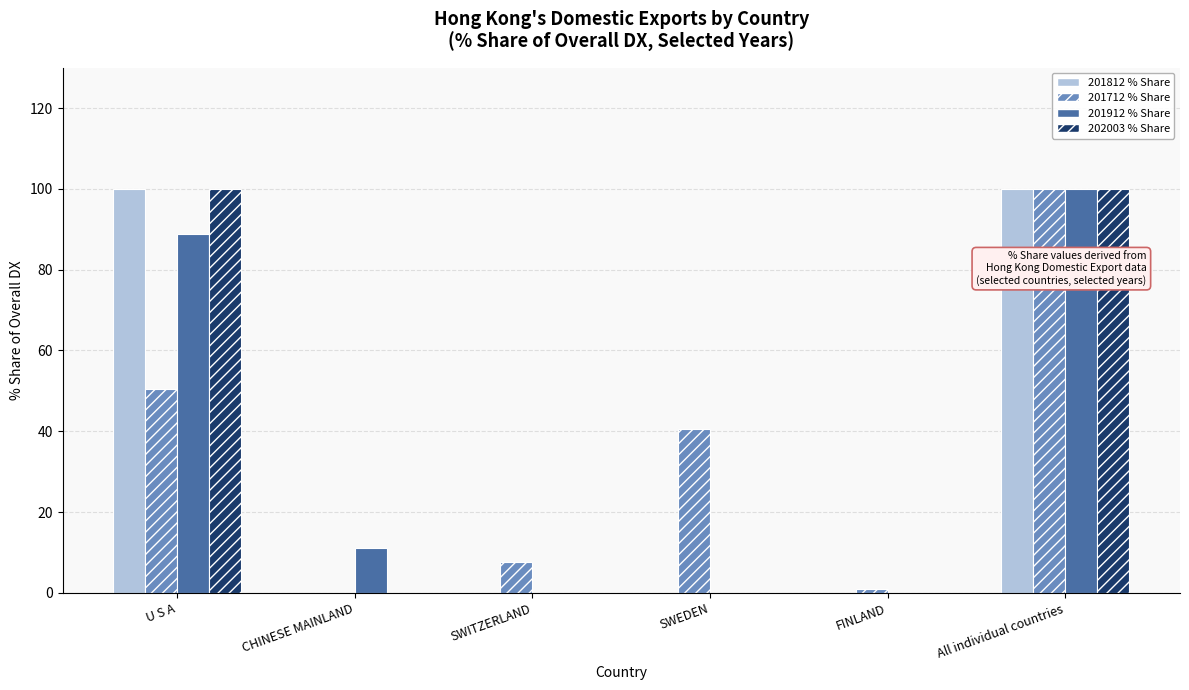

What is the total value across all series at SWEDEN?

40.7